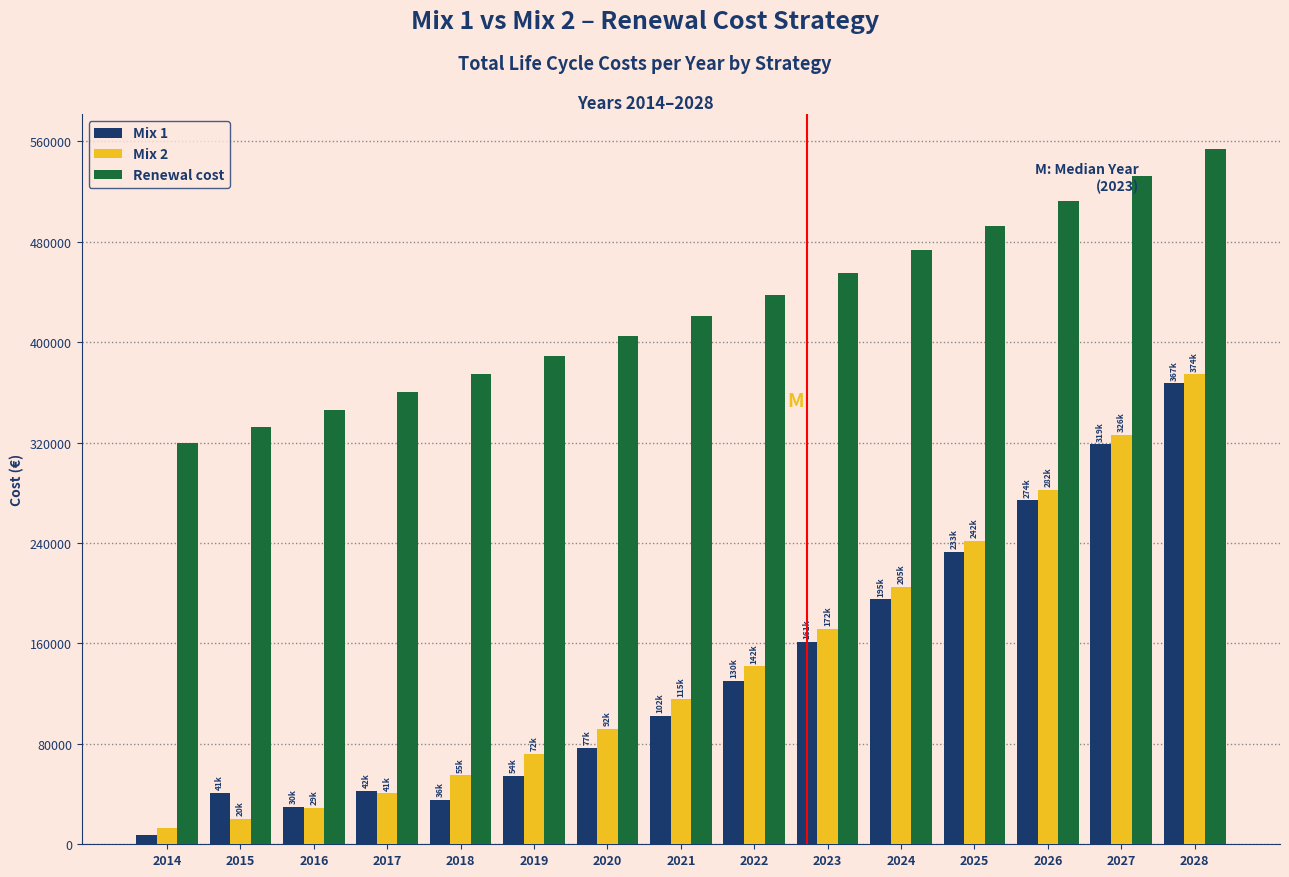

At which label does Mix 1 first exceed 102047?

2021